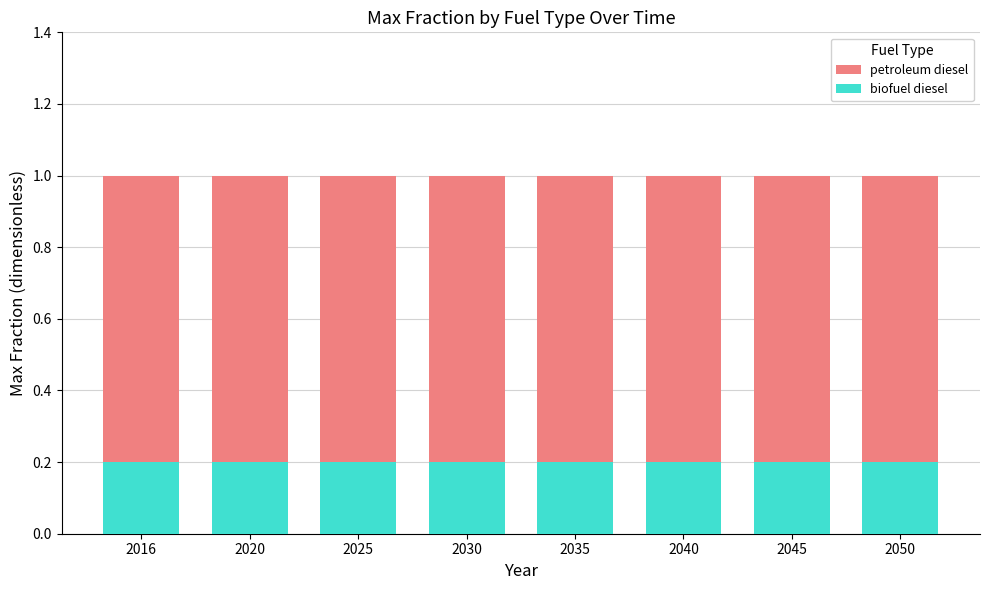

Reading left to right, list all the values displayed in this chart.

petroleum diesel: 1.0	1.0	1.0	1.0	1.0	1.0	1.0	1.0
biofuel diesel: 0.2	0.2	0.2	0.2	0.2	0.2	0.2	0.2